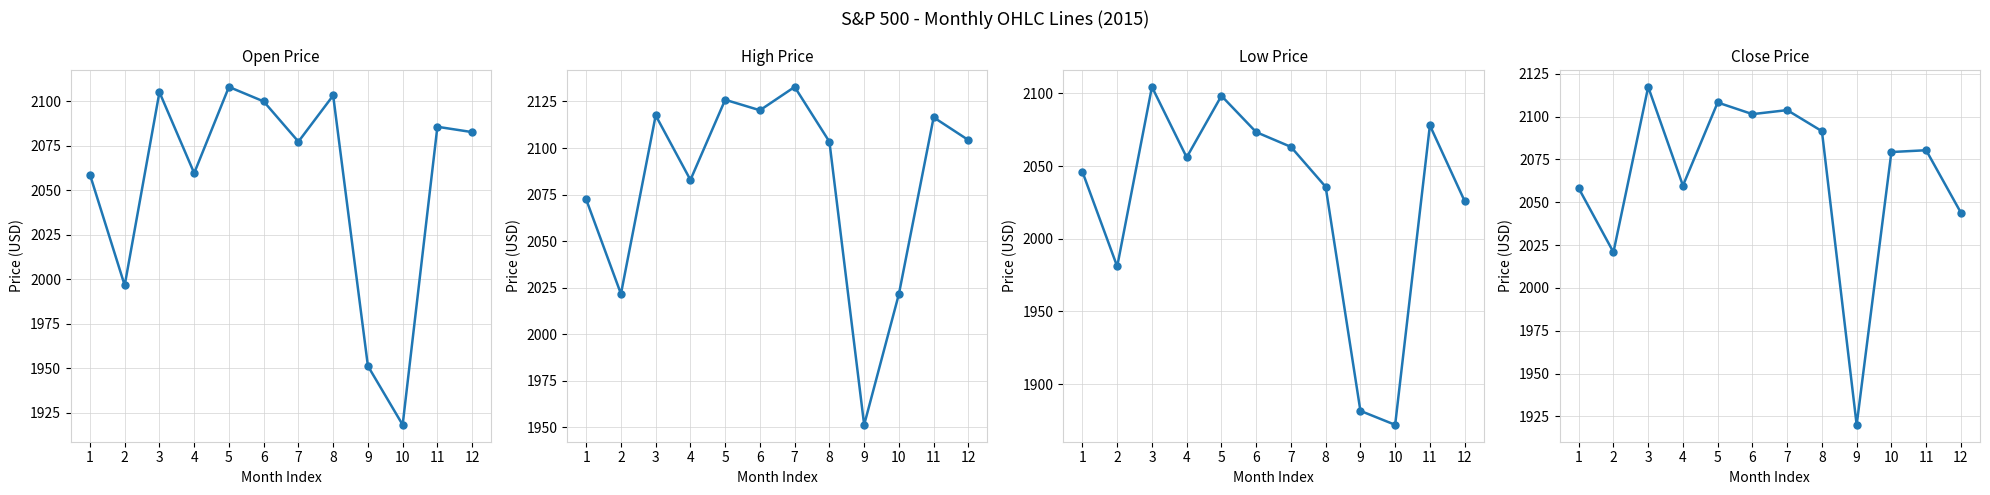

What is the average value of the Close series?

2065.4